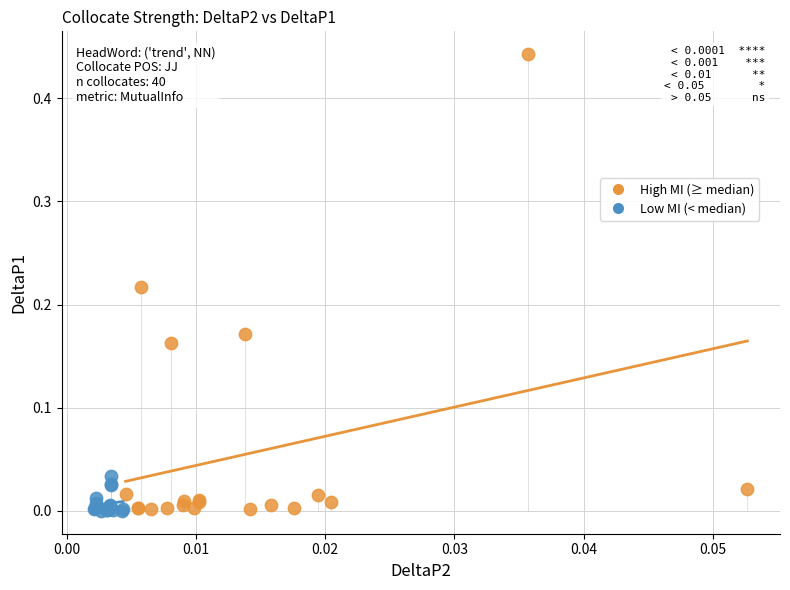

Which series has the widest spread of Y values?

High MI (≥ median)